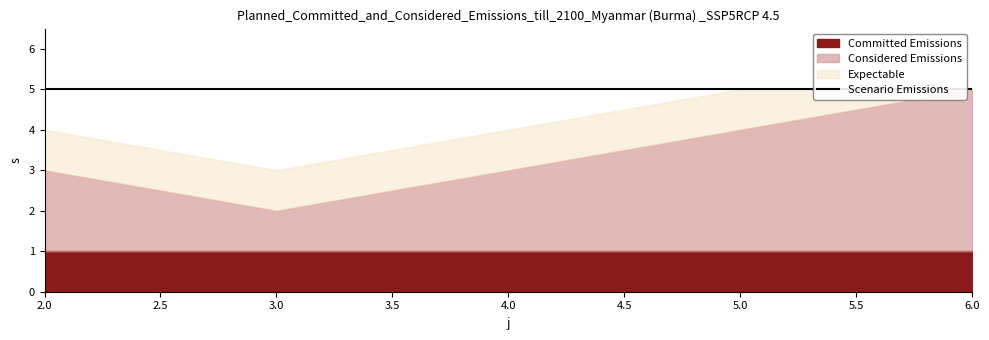

The Considered Emissions series shows 3 at 2. True or false?

True